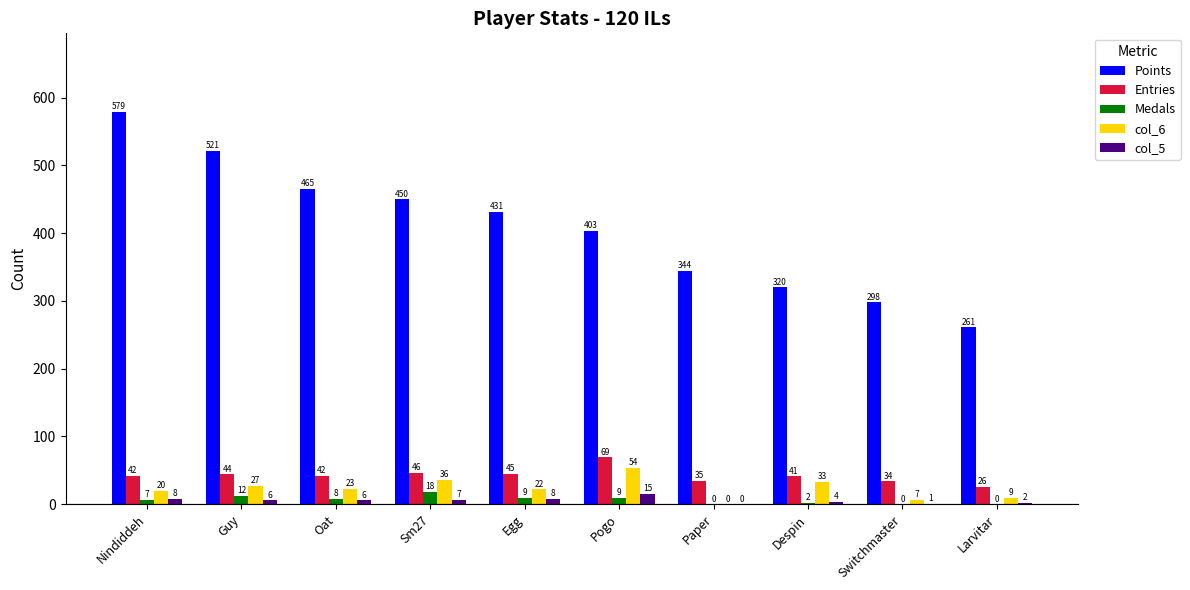

Is it true that Entries equals 42 at Oat?

True